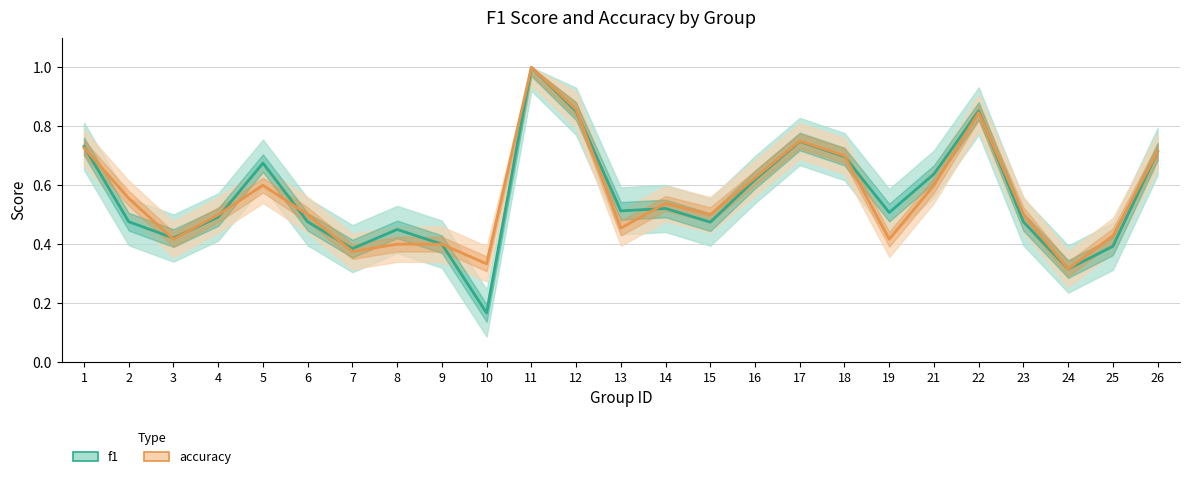

Reading left to right, transcribe all the data shown in this chart.

f1: 1=0.7	2=0.5	3=0.4	4=0.5	5=0.7	6=0.5	7=0.4	8=0.5	9=0.4	10=0.2	11=1.0	12=0.9	13=0.5	14=0.5	15=0.5	16=0.6	17=0.7	18=0.7	19=0.5	21=0.6	22=0.9	23=0.5	24=0.3	25=0.4	26=0.7
accuracy: 1=0.7	2=0.6	3=0.4	4=0.5	5=0.6	6=0.5	7=0.4	8=0.4	9=0.4	10=0.3	11=1.0	12=0.9	13=0.5	14=0.5	15=0.5	16=0.6	17=0.8	18=0.7	19=0.4	21=0.6	22=0.8	23=0.5	24=0.3	25=0.4	26=0.7